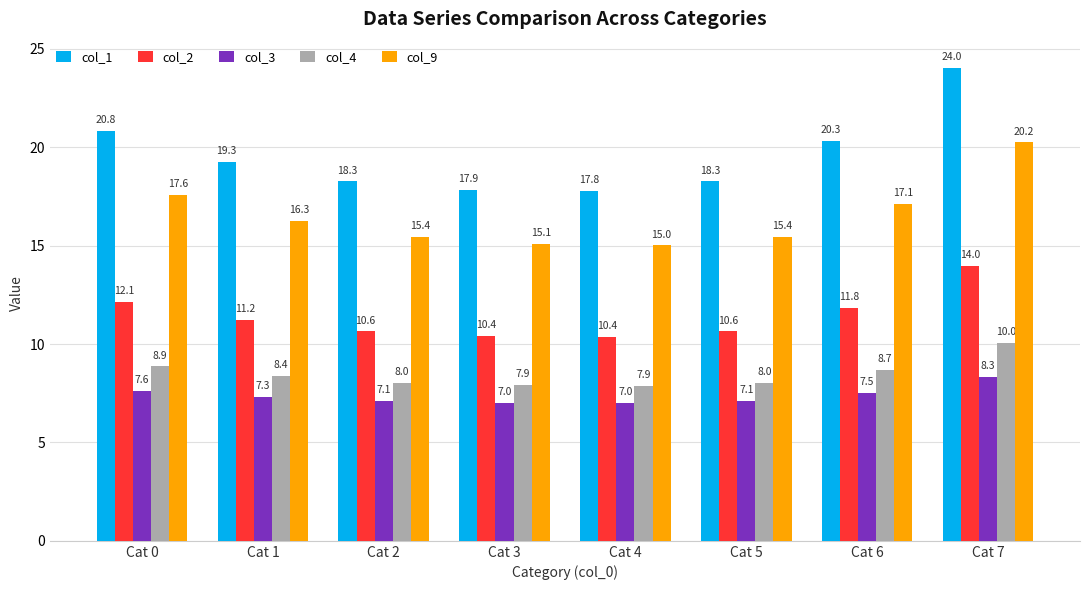

The value of col_9 at Cat 2 is 15.4. True or false?

True